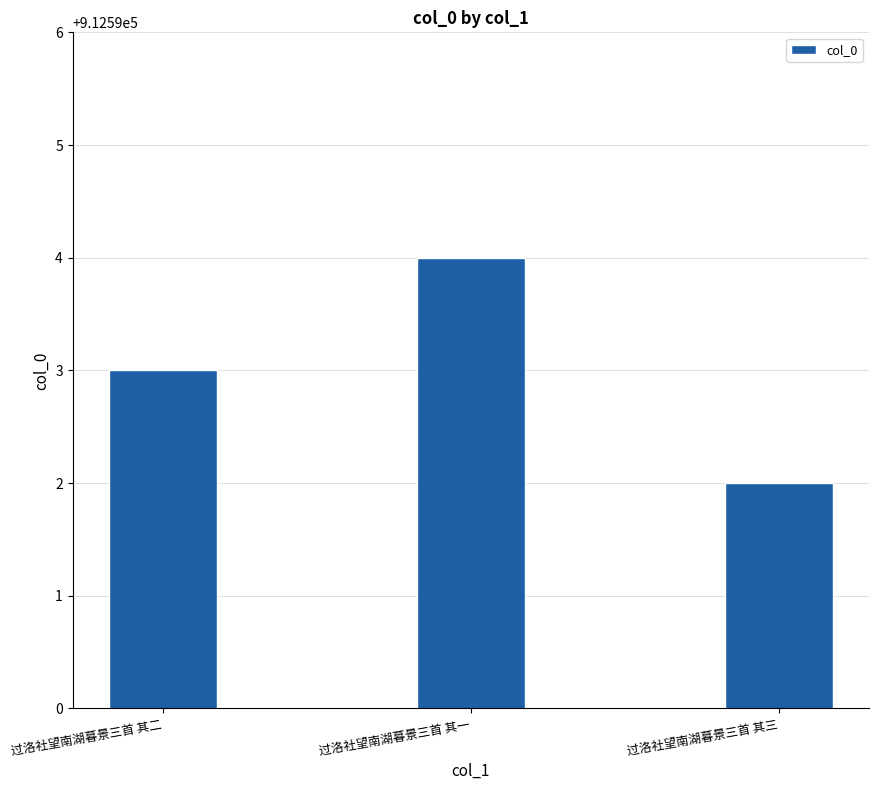

What is the difference between the values at 过洛社望南湖暮景三首 其二 and 过洛社望南湖暮景三首 其一?

1